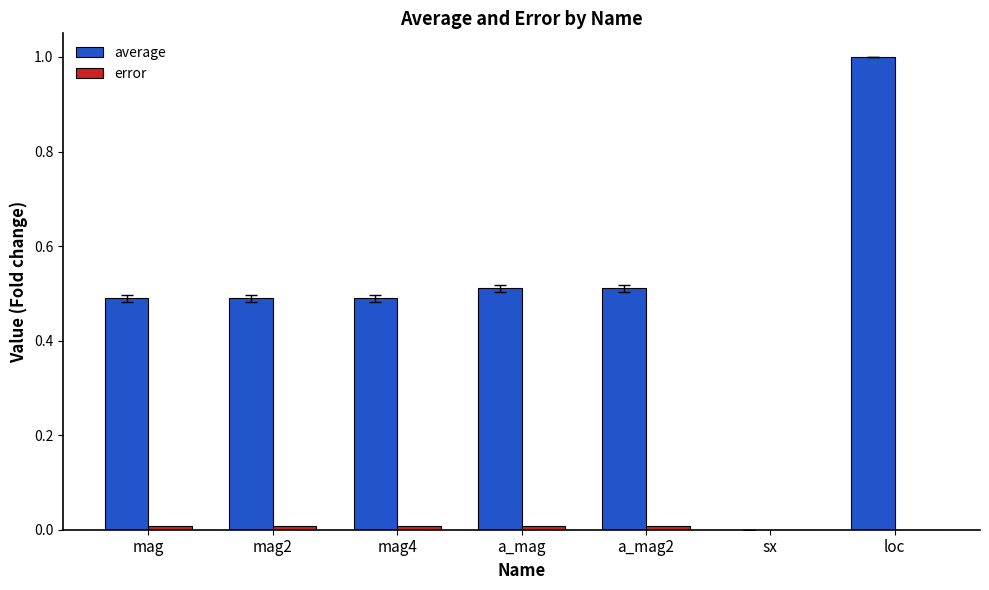

Which series has the largest total across all categories?

average